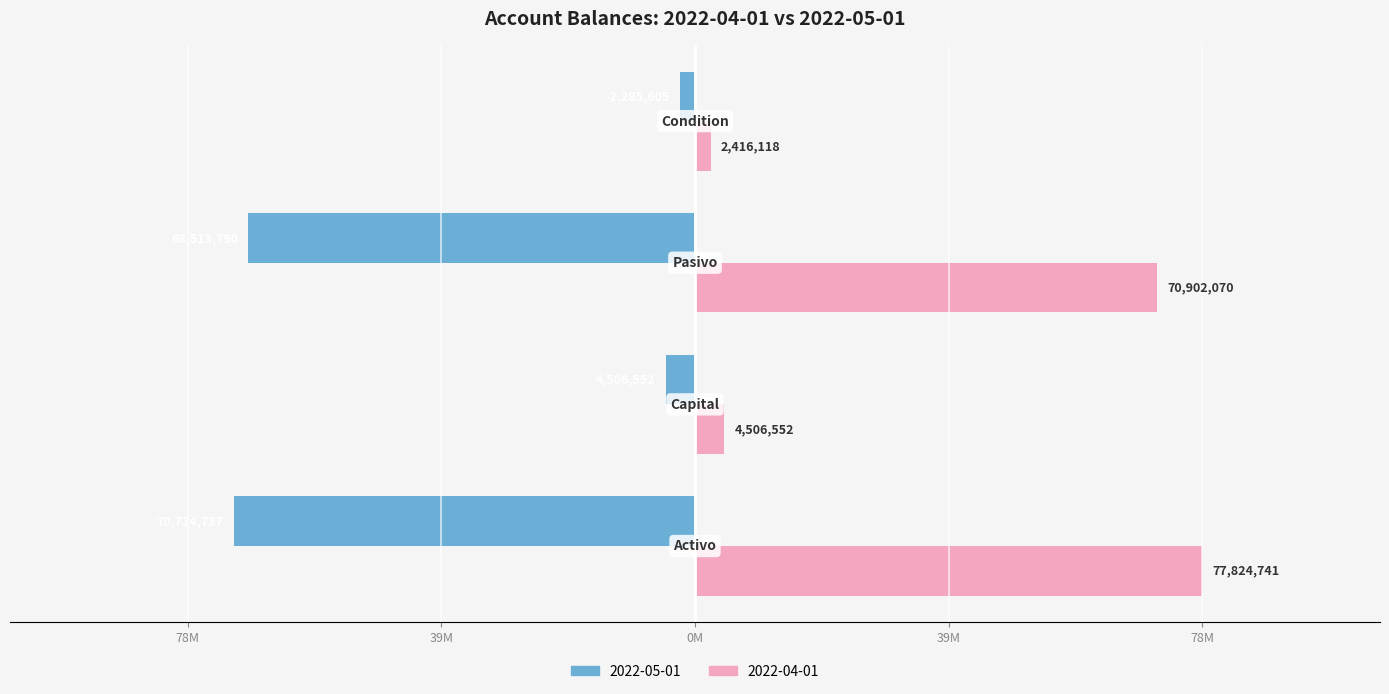

At which label does 2022-04-01 reach its minimum?

Condition